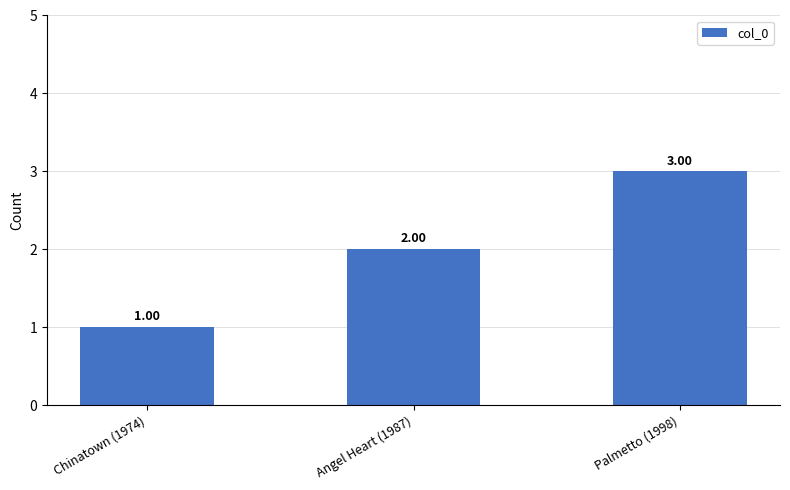

Where is the data nearest to the value 2?

Angel Heart (1987)